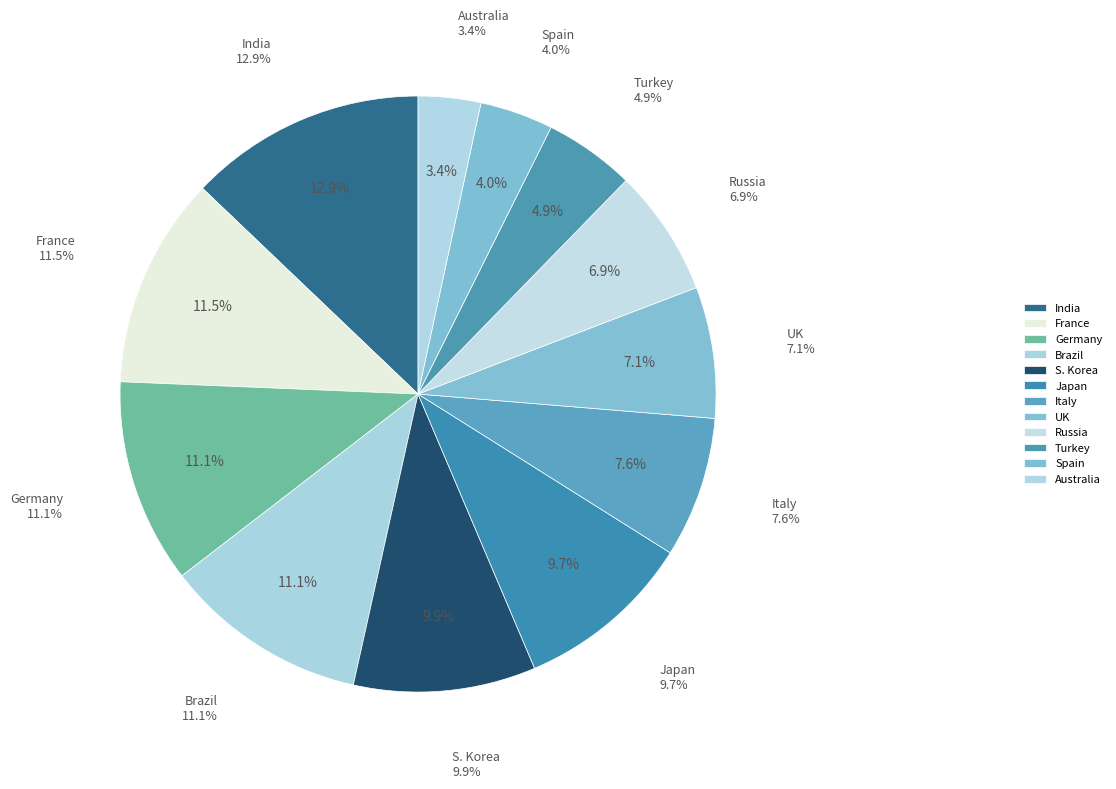

How many segments does this pie chart have?

12